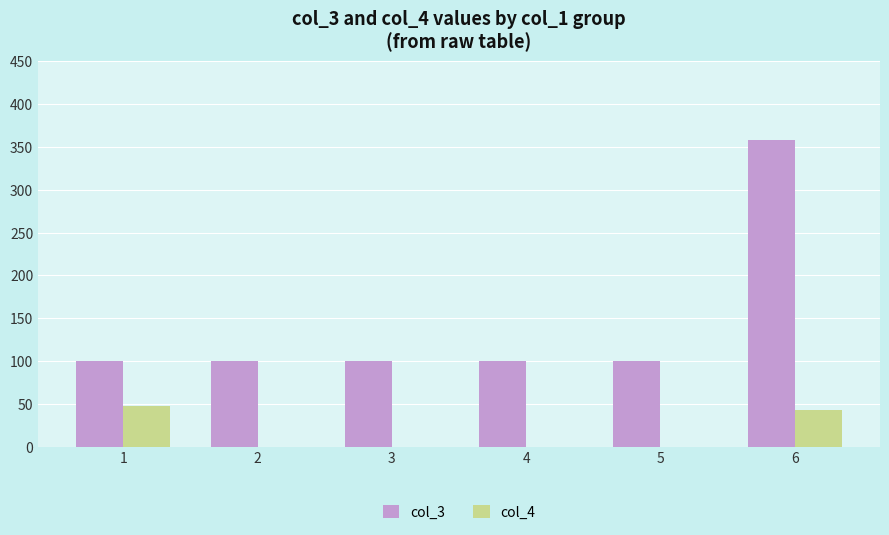

Which series changed the most between 3 and 6?

col_3